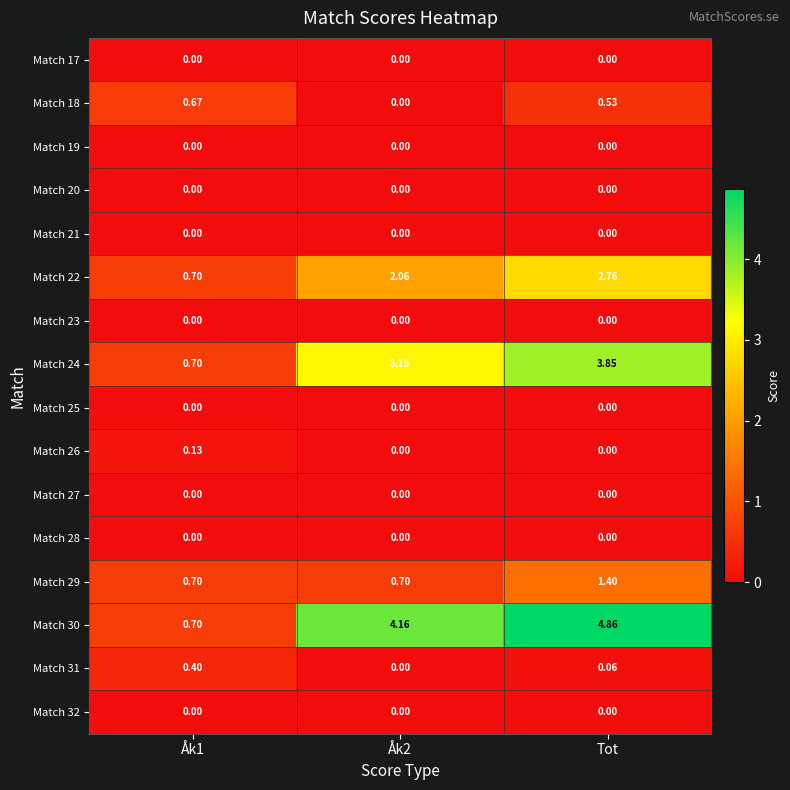

At which category is the sum across all series the highest?

Tot